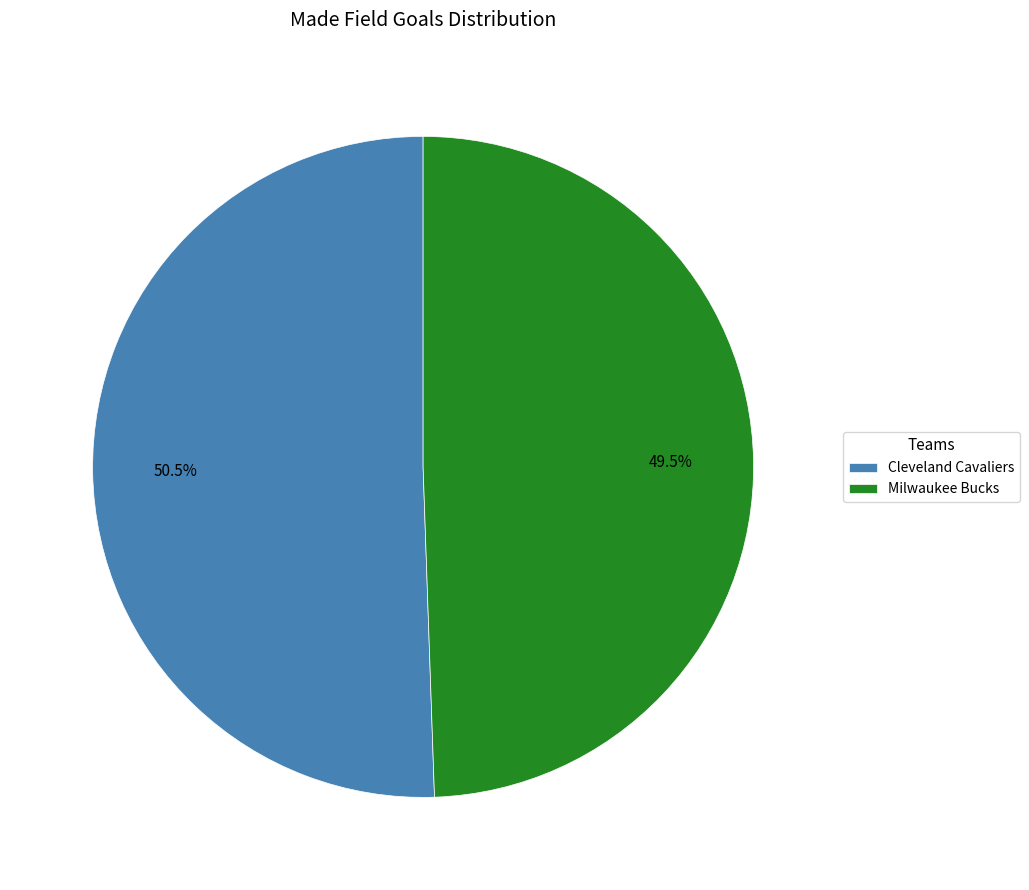

Combined, do Cleveland Cavaliers and Milwaukee Bucks account for over 50%?

Yes